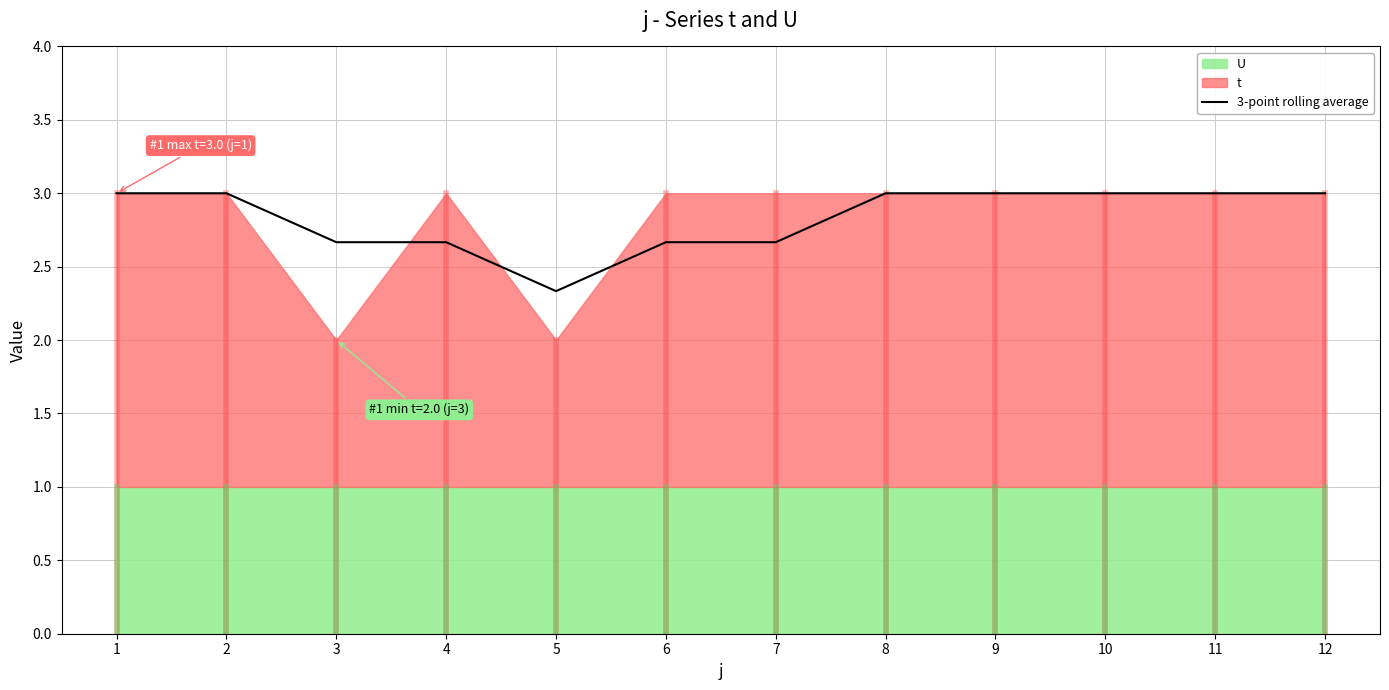

What is the smallest value displayed?

2.3